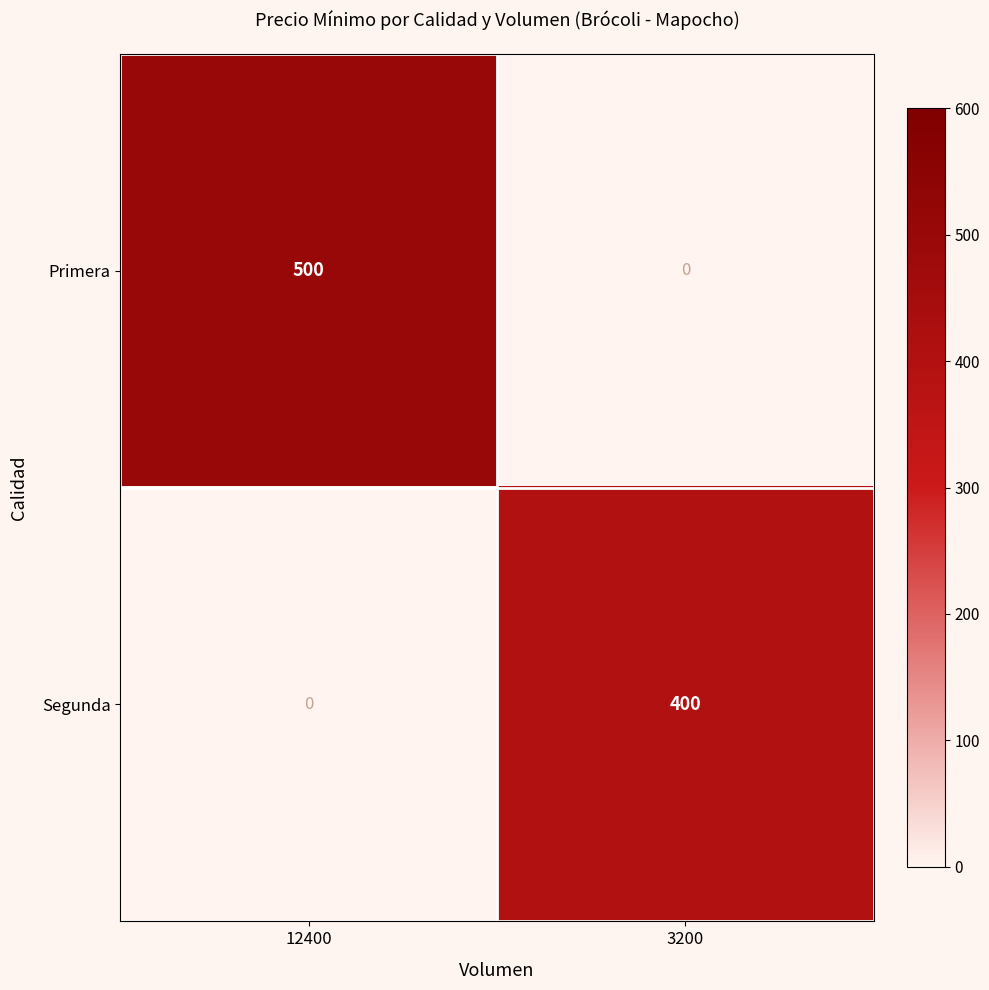

Rank the series by their average value, from lowest to highest.

Segunda, Primera